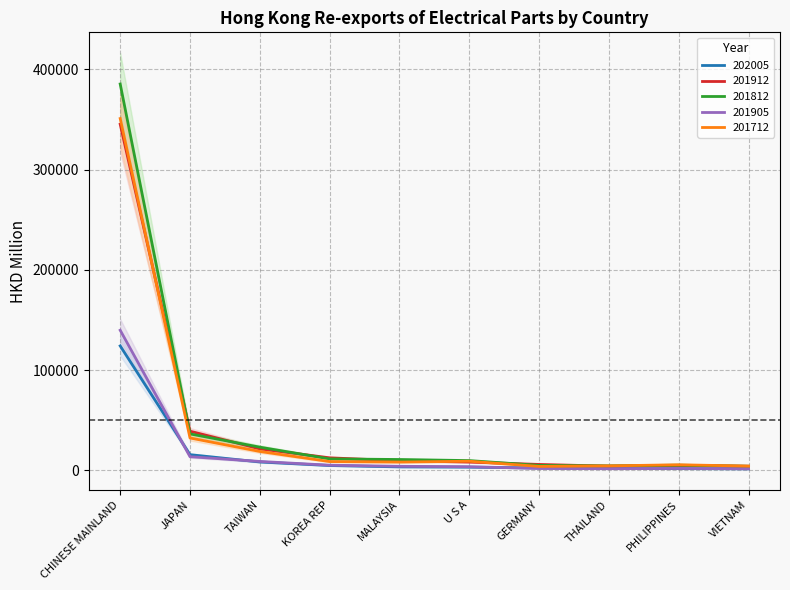

What is the difference between the maximum and minimum values in the 201812 series?

381406.8